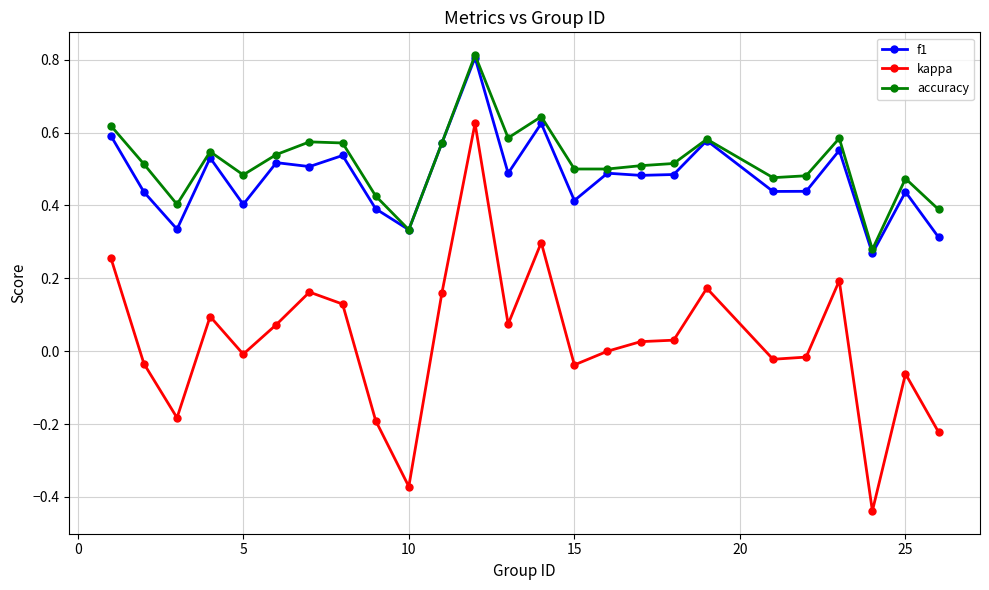

True or false: kappa has more than 1 points higher than both neighbors.

True